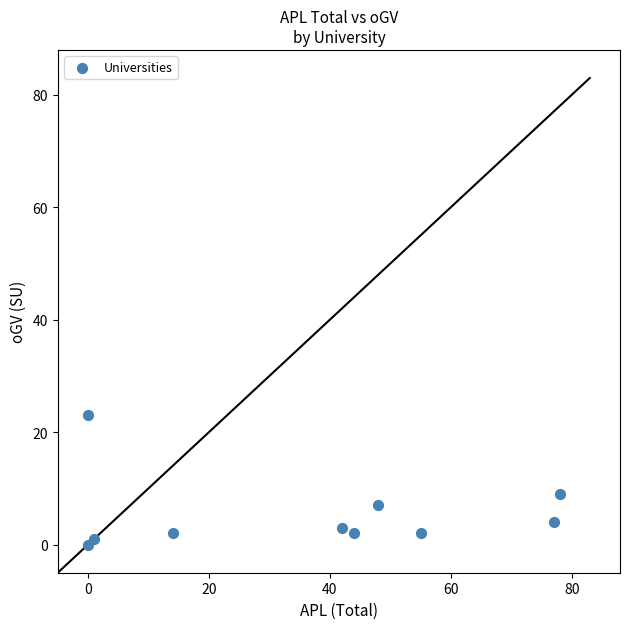

What Y value in the scatter plot is closest to 11?

9